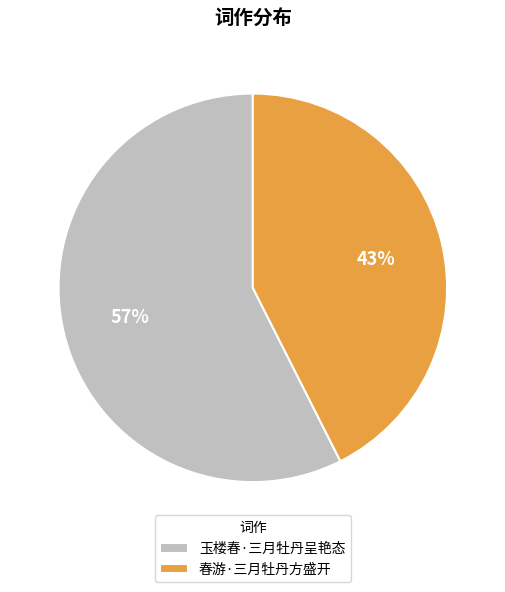

The 春游·三月牡丹方盛开 slice represents 33% of the pie. True or false?

False